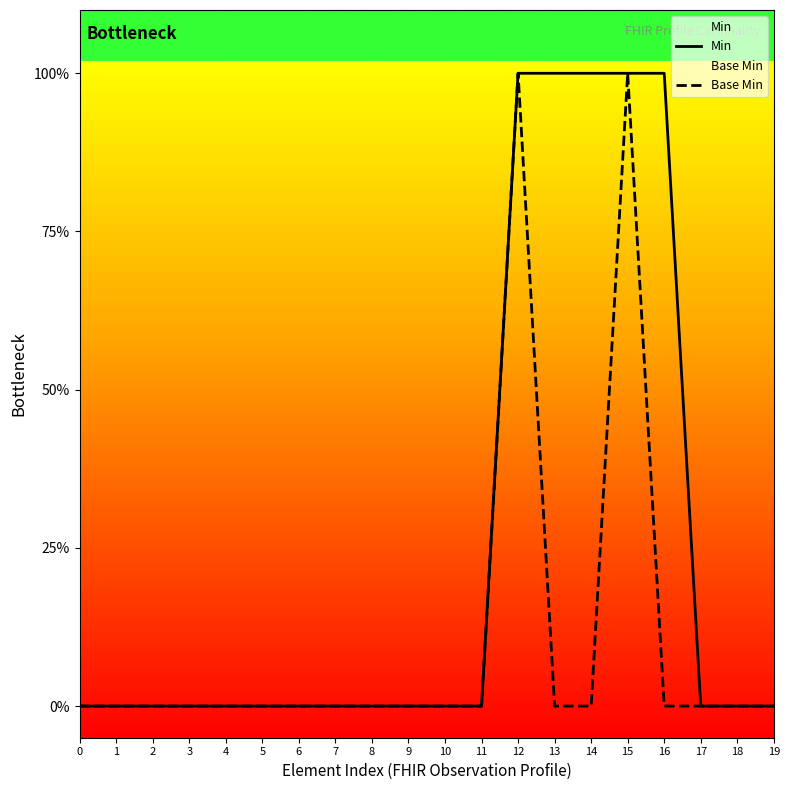

Rank the categories by Min value from highest to lowest.

12, 13, 14, 15, 16, 0, 1, 2, 3, 4, 5, 6, 7, 8, 9, 10, 11, 17, 18, 19